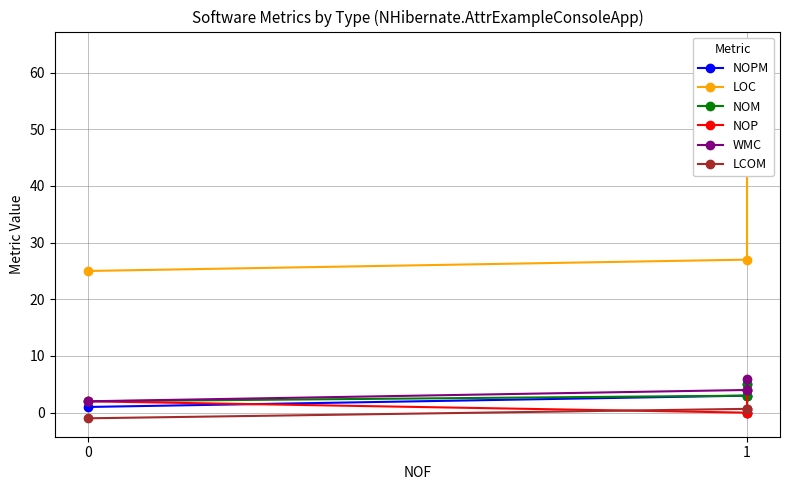

Which series has the widest spread of values?

LOC